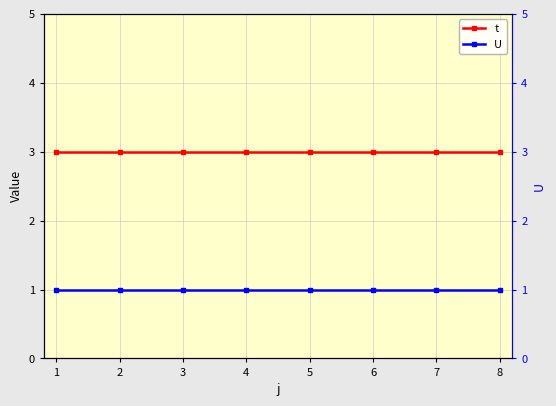

How many distinct data groups are displayed?

2